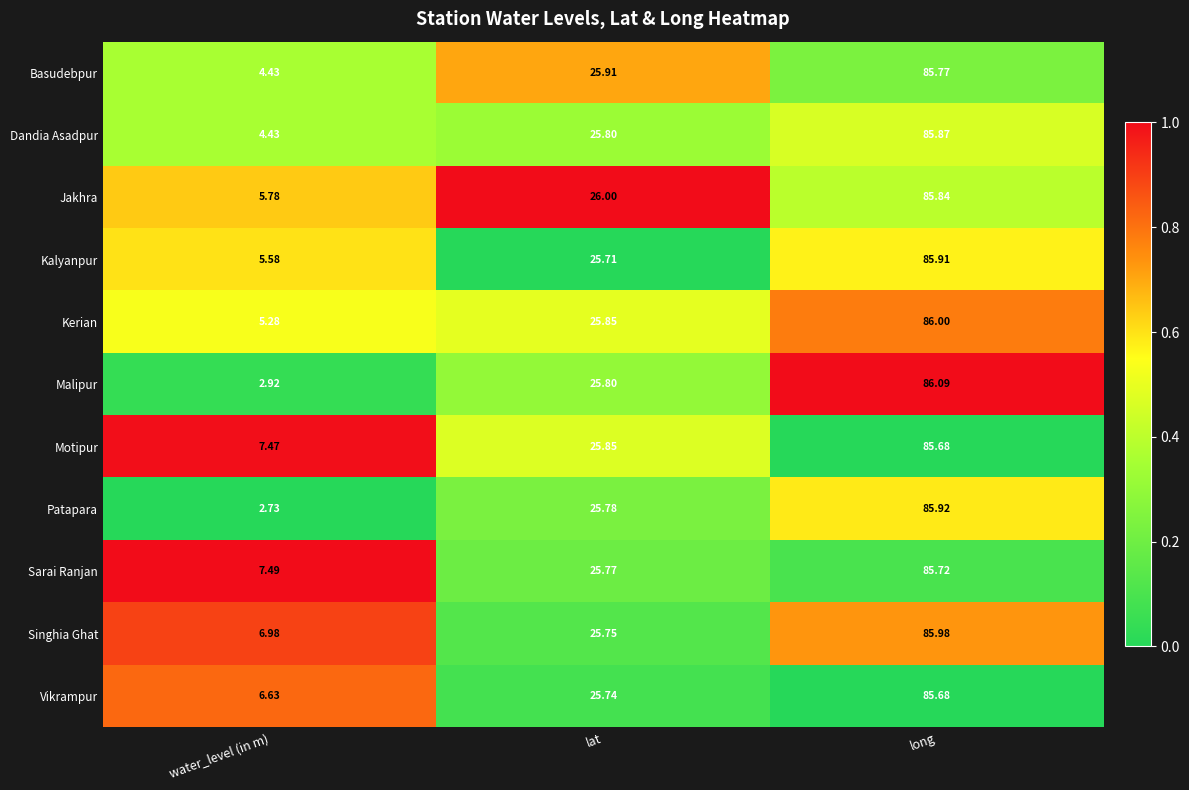

At which category is the sum across all series the highest?

long